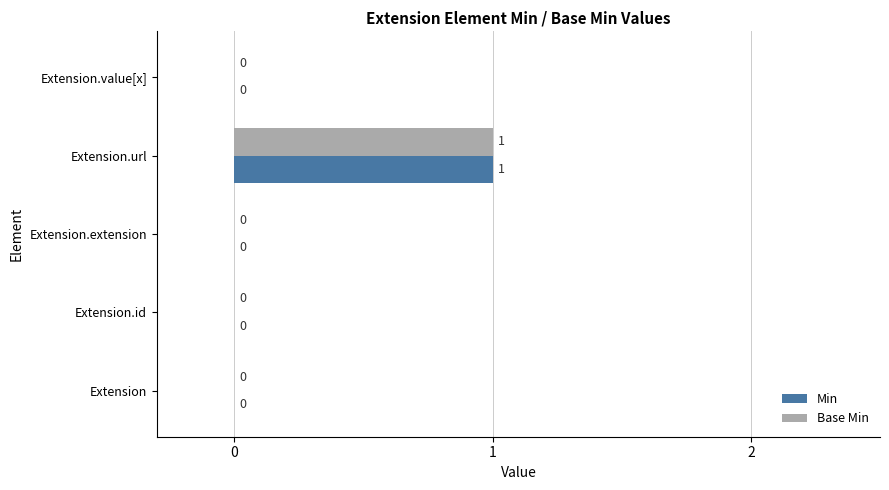

How many distinct data groups are displayed?

2